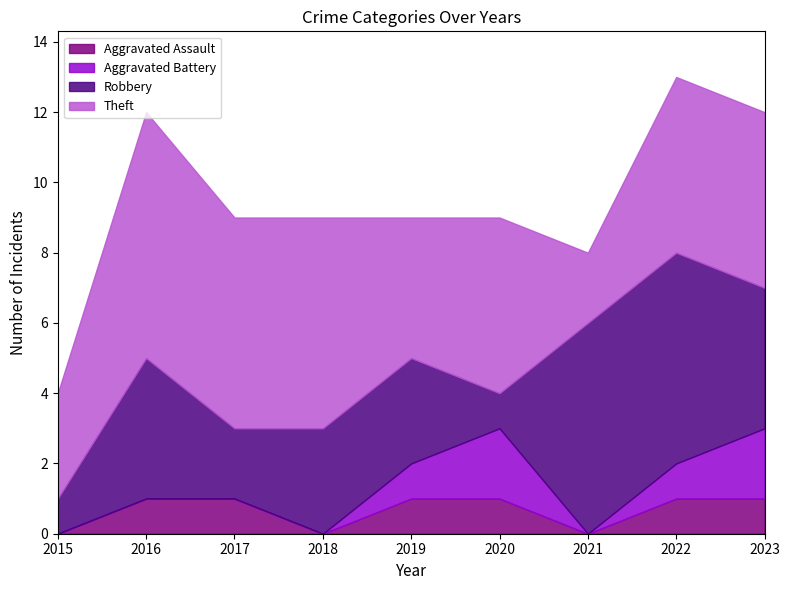

What is the total value across all series at 2020?

9